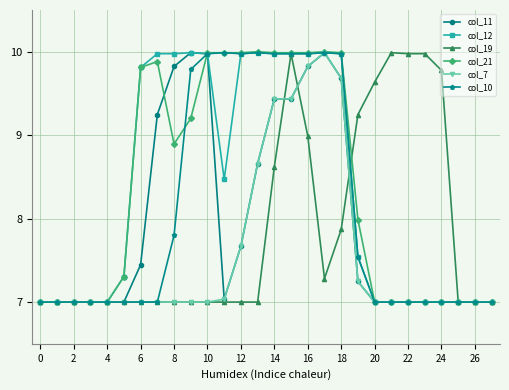

True or false: col_10 has more than 0 interior local peaks.

True